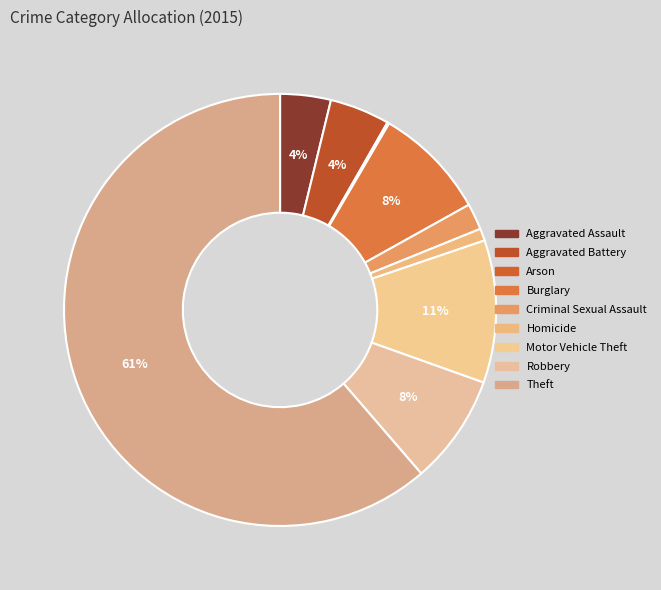

Which category has the biggest portion of the pie?

Theft